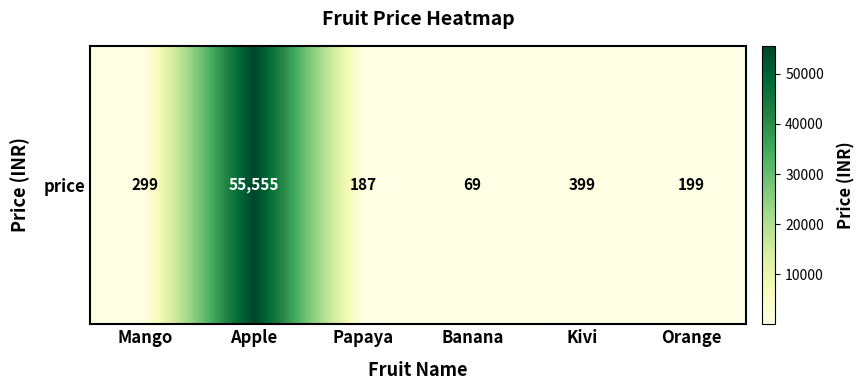

At which label is the value closest to 27812?

Kivi